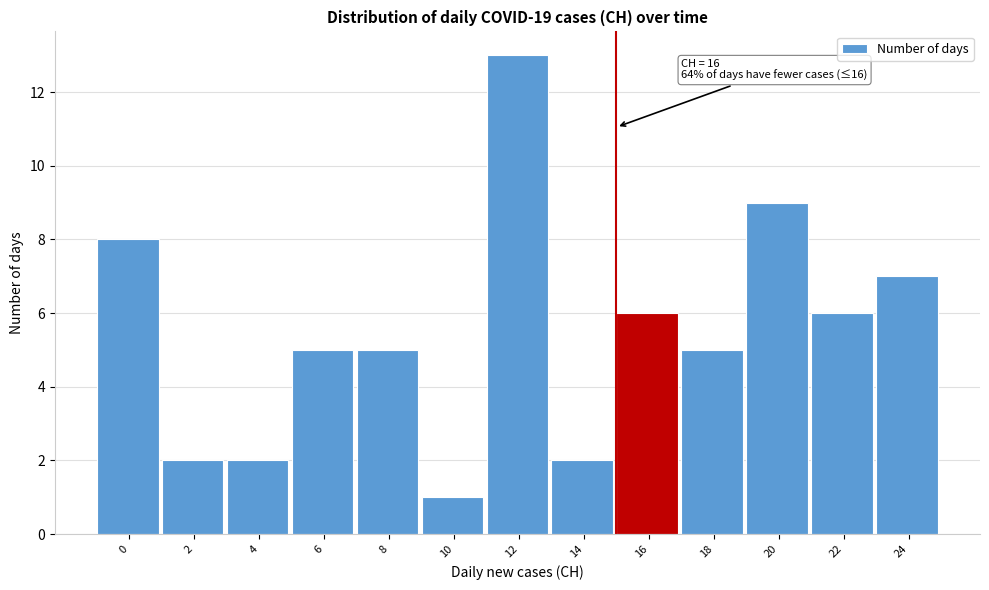

Reading left to right, what are all the values shown in this chart?

8	2	2	5	5	1	13	2	6	5	9	6	7